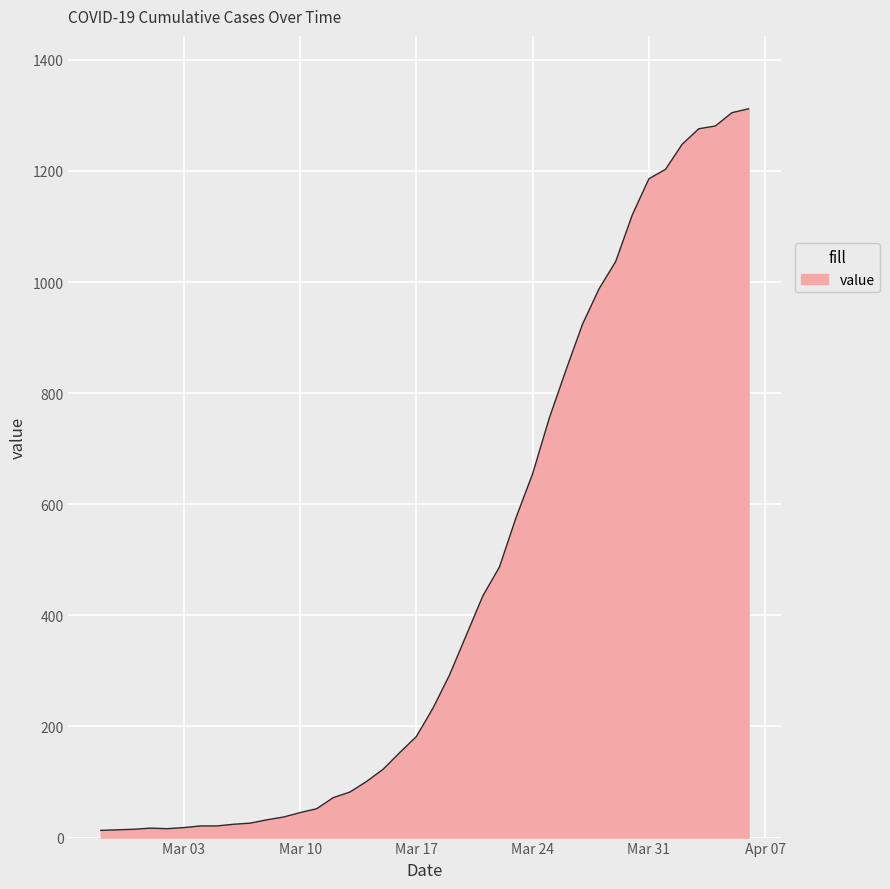

What is the maximum value shown in the chart?

1312